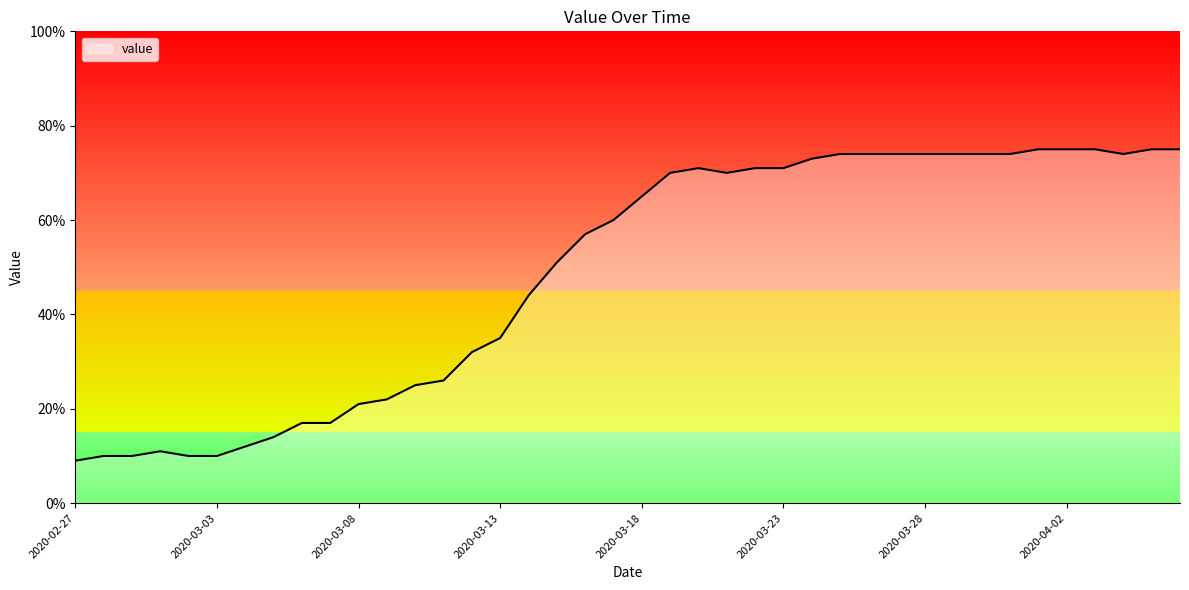

What is the difference between the maximum and minimum values?

66